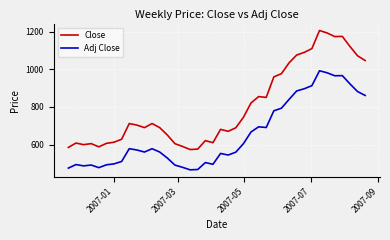

True or false: Adj Close and Close intersect in this chart.

False